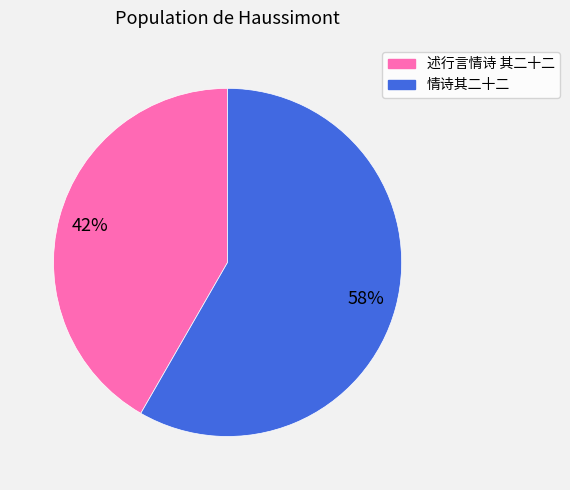

To the nearest percent, what is the combined percentage of 述行言情诗 其二十二 and 情诗其二十二?

100%